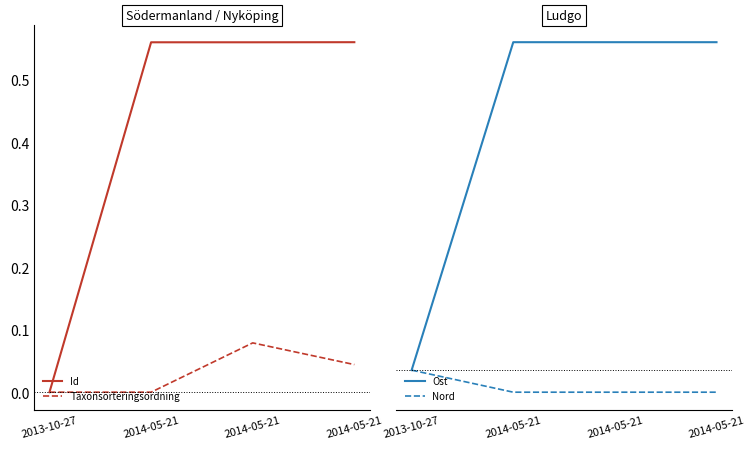

True or false: Nord and Id cross at least once.

False